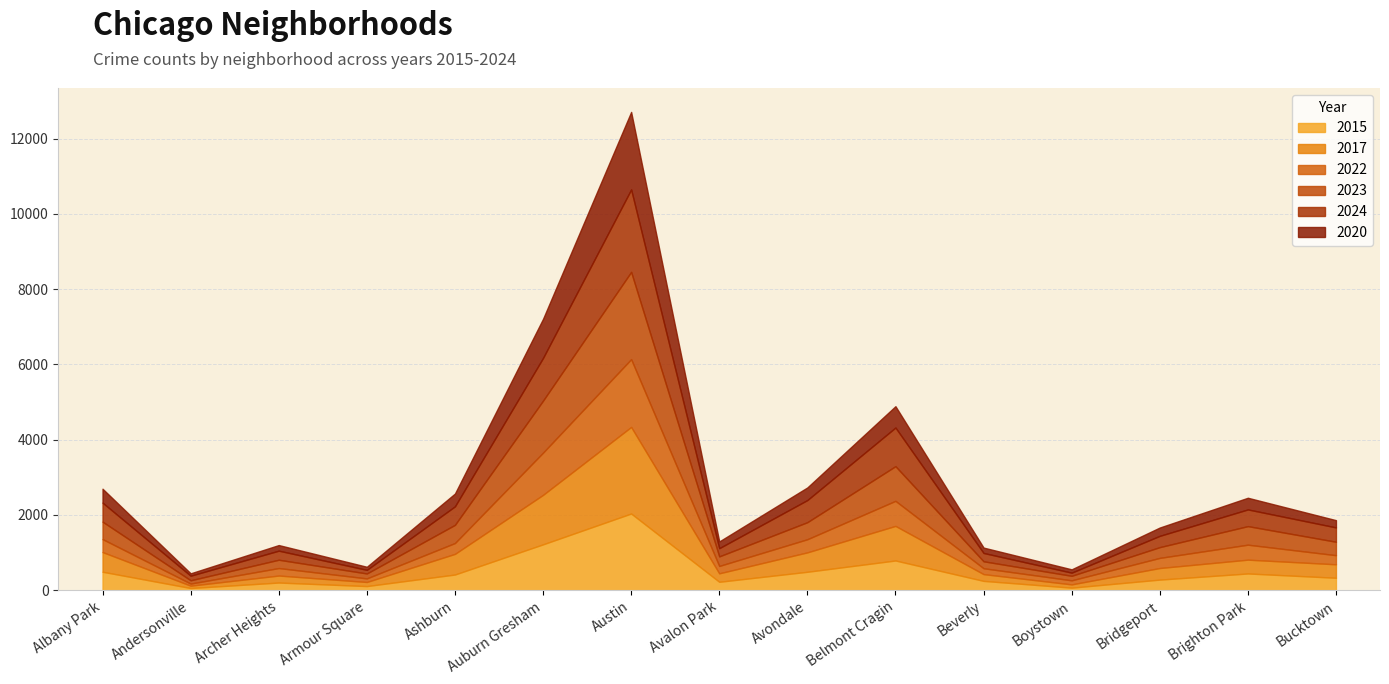

What is the sum of all 2015 values?

7415